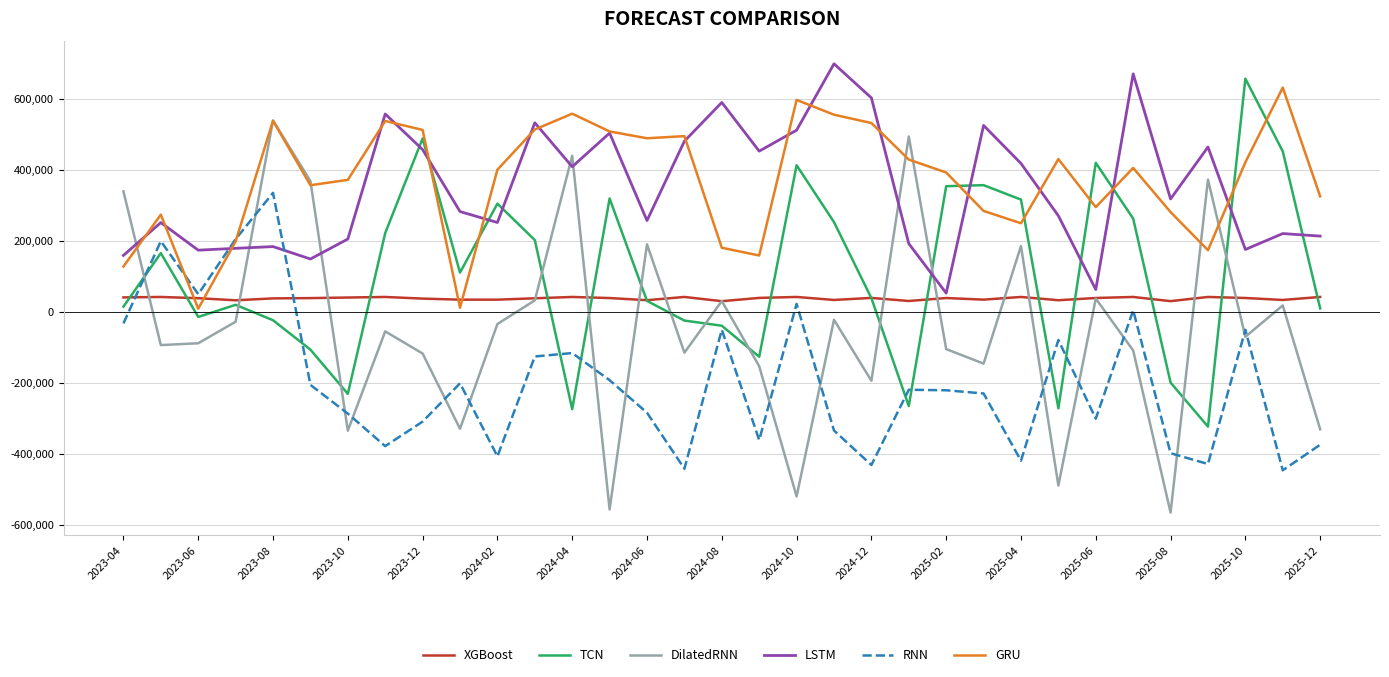

How many lines are shown in the chart?

6